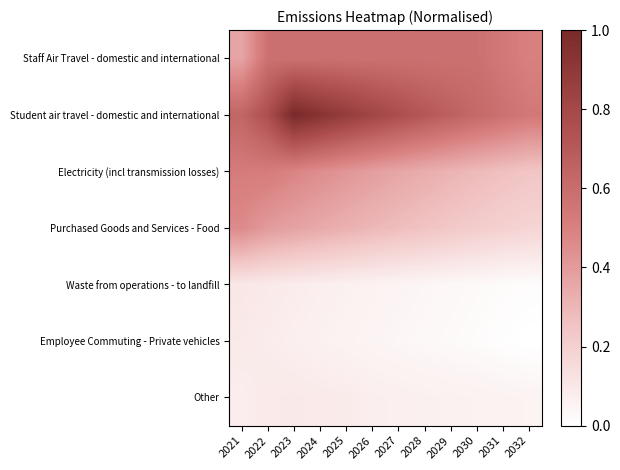

Reading right to left, transcribe all the data shown in this chart.

Staff Air Travel - domestic and international: 2032=0.5	2031=0.5	2030=0.6	2029=0.6	2028=0.6	2027=0.6	2026=0.6	2025=0.6	2024=0.6	2023=0.6	2022=0.6	2021=0.4
Student air travel - domestic and international: 2032=0.5	2031=0.6	2030=0.6	2029=0.7	2028=0.7	2027=0.8	2026=0.8	2025=0.9	2024=0.9	2023=1.0	2022=0.8	2021=0.6
Electricity (incl transmission losses): 2032=0.2	2031=0.3	2030=0.3	2029=0.3	2028=0.3	2027=0.4	2026=0.4	2025=0.4	2024=0.5	2023=0.5	2022=0.5	2021=0.5
Purchased Goods and Services - Food: 2032=0.2	2031=0.2	2030=0.2	2029=0.2	2028=0.3	2027=0.3	2026=0.3	2025=0.3	2024=0.3	2023=0.4	2022=0.4	2021=0.5
Waste from operations - to landfill: 2032=0.0	2031=0.0	2030=0.0	2029=0.0	2028=0.0	2027=0.0	2026=0.1	2025=0.1	2024=0.1	2023=0.1	2022=0.1	2021=0.1
Employee Commuting - Private vehicles: 2032=0.0	2031=0.0	2030=0.0	2029=0.0	2028=0.0	2027=0.0	2026=0.0	2025=0.1	2024=0.1	2023=0.1	2022=0.1	2021=0.1
Other: 2032=0.1	2031=0.1	2030=0.1	2029=0.1	2028=0.1	2027=0.1	2026=0.1	2025=0.1	2024=0.1	2023=0.1	2022=0.1	2021=0.1